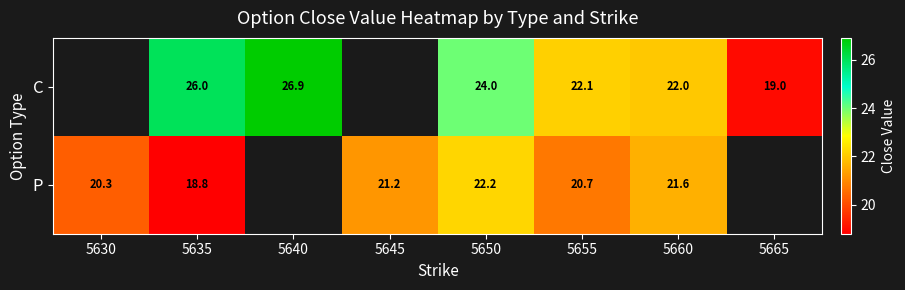

True or false: P has a value of 4.4 at 5645.

False